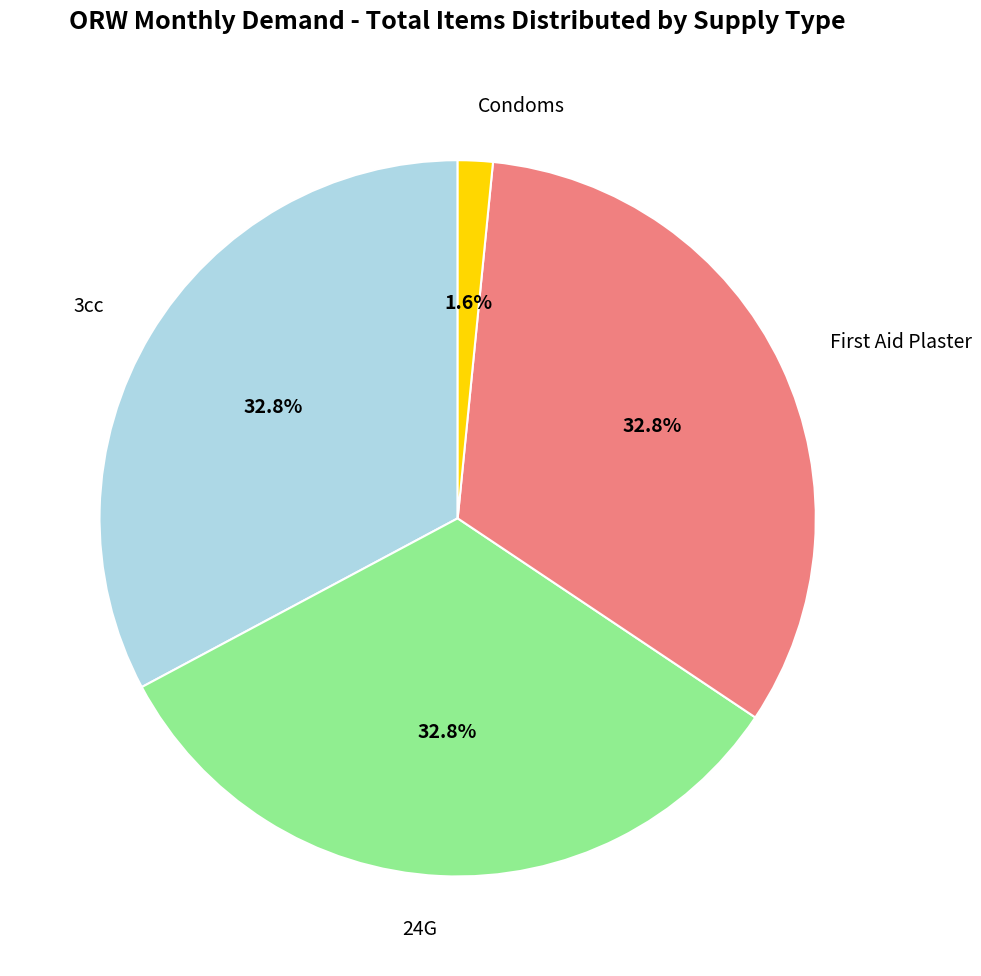

How many segments does this pie chart have?

4